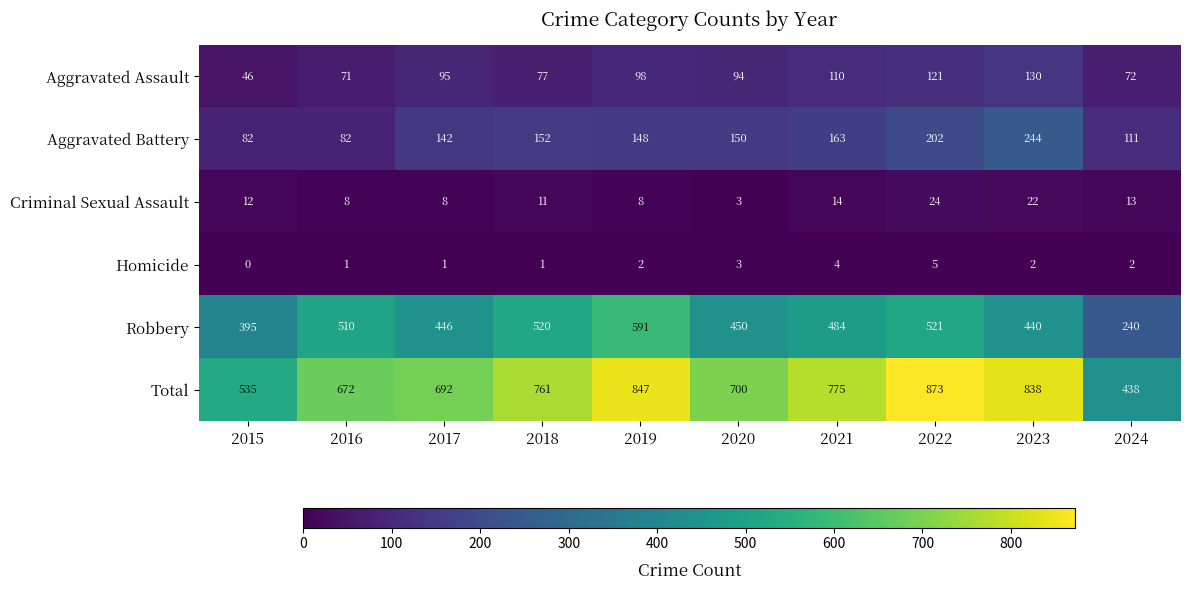

What is the sum of all Total values?

7131